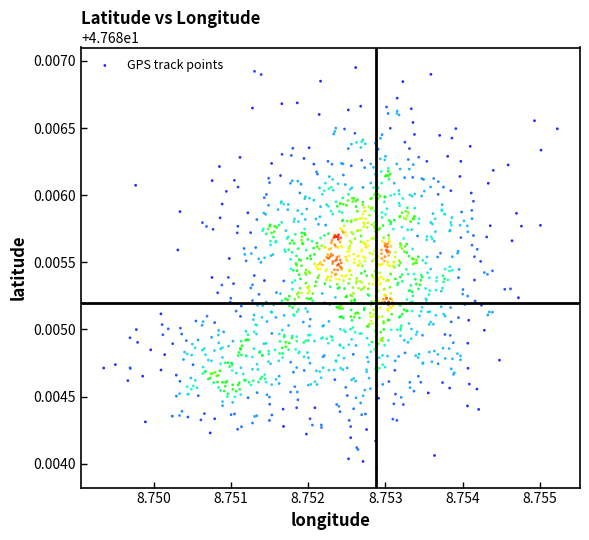

How many data points are displayed?

1283